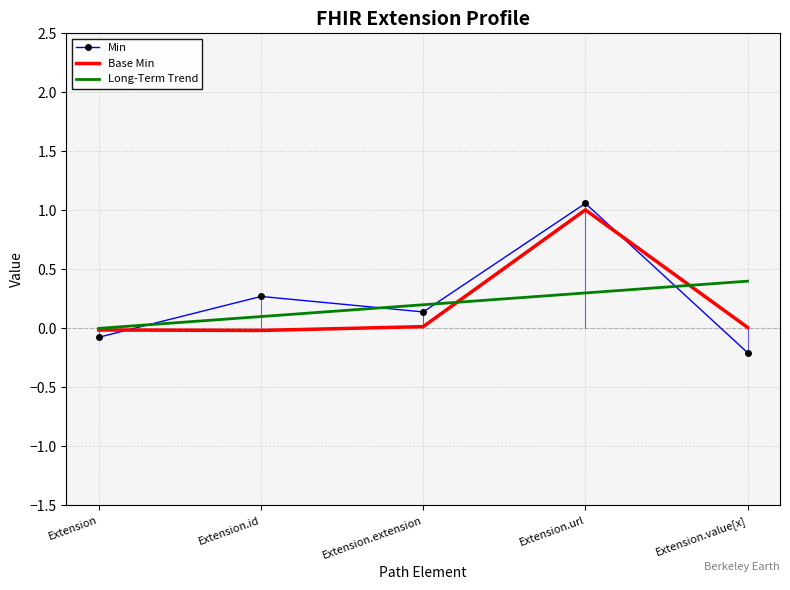

What is the spread (max minus min) of values at Extension?

0.1